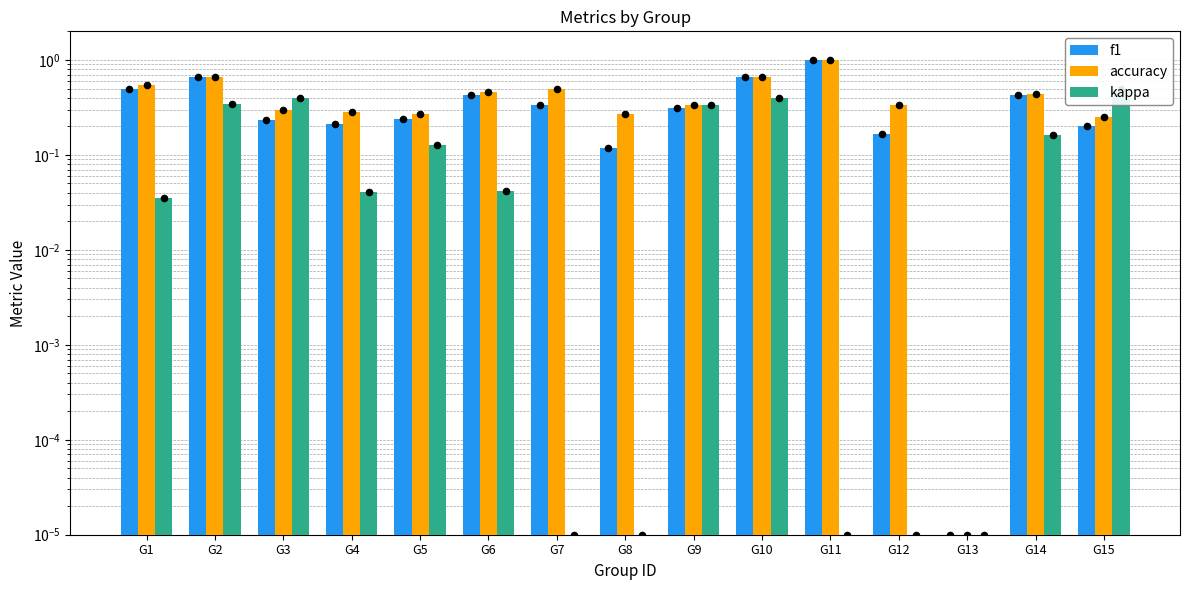

Is the value of f1 at G15 greater than the value of kappa at G9?

No